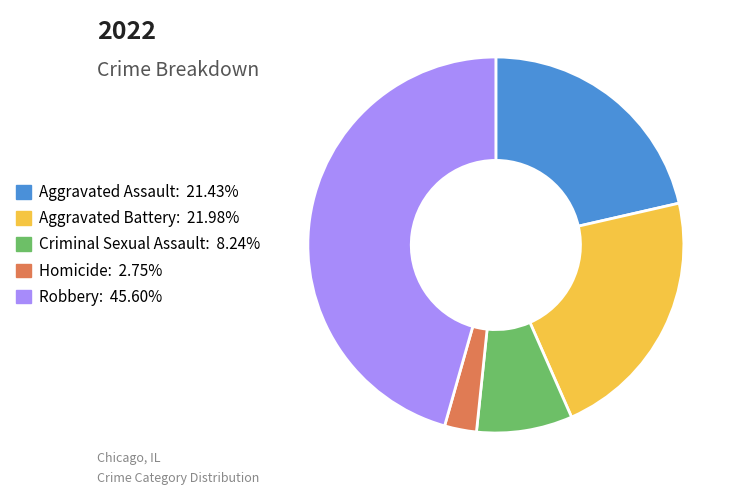

Is there any slice that represents more than half of the pie?

No